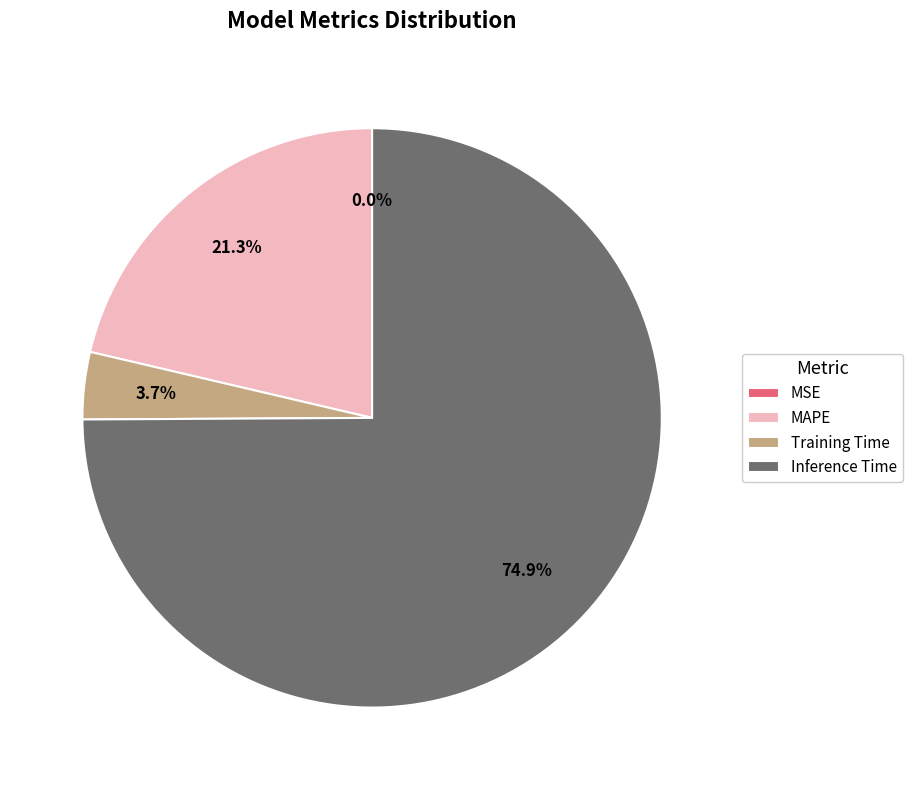

What portion of the pie excludes Training Time?

96.3%